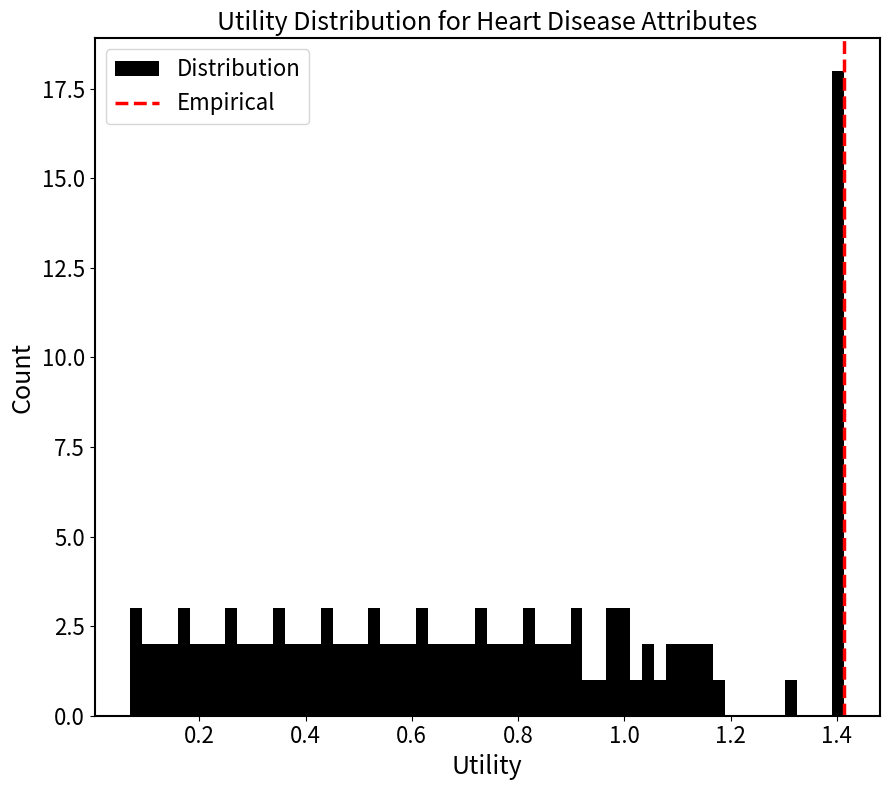

Read against the x-axis, roughly where is the centre of the tallest bar?

1.40